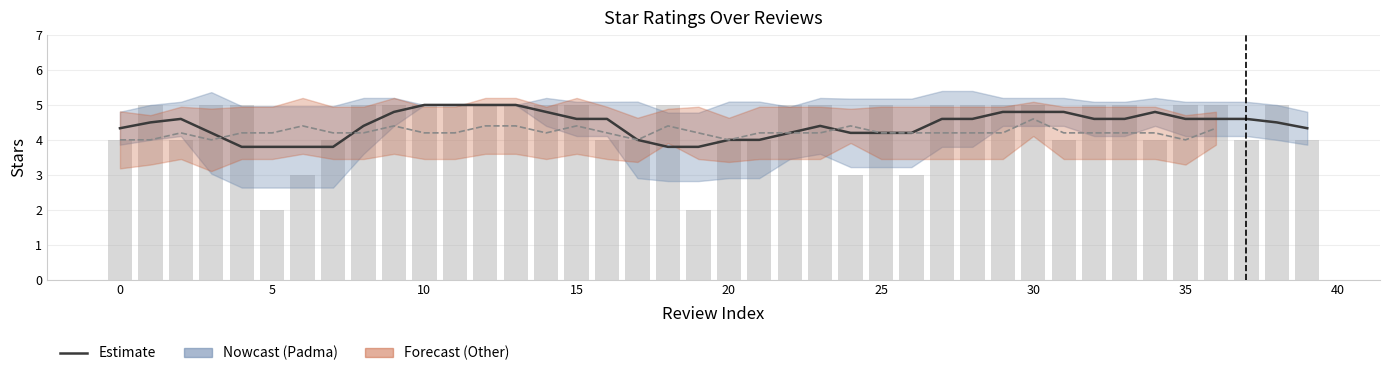

How many bars are there in total?

40